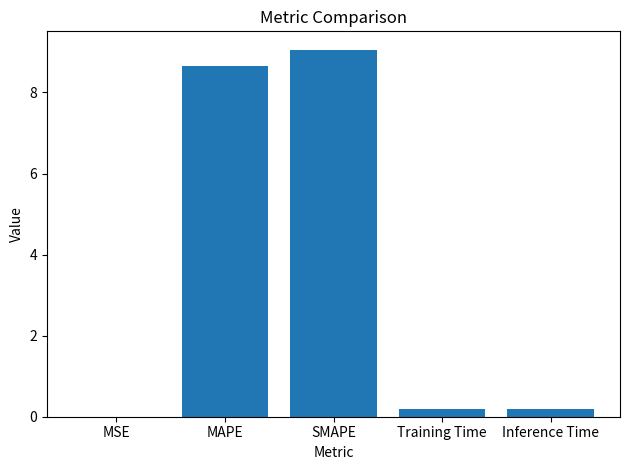

At which category does the chart reach its peak across all series?

SMAPE